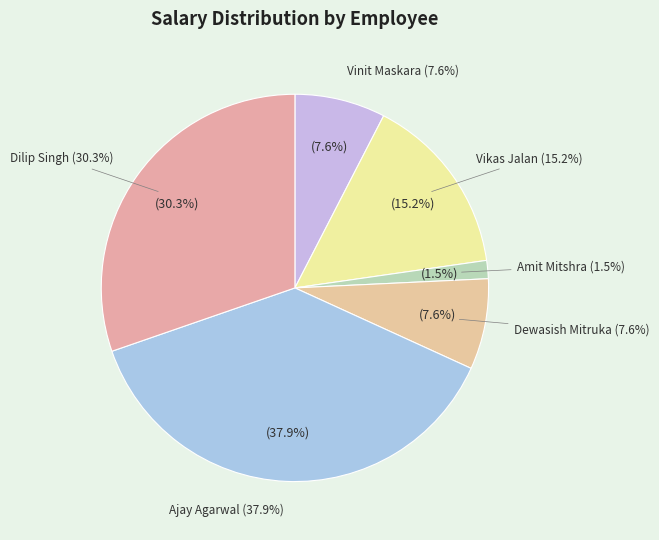

Combined, do Dilip Singh and Dewasish Mitruka account for over 50%?

No